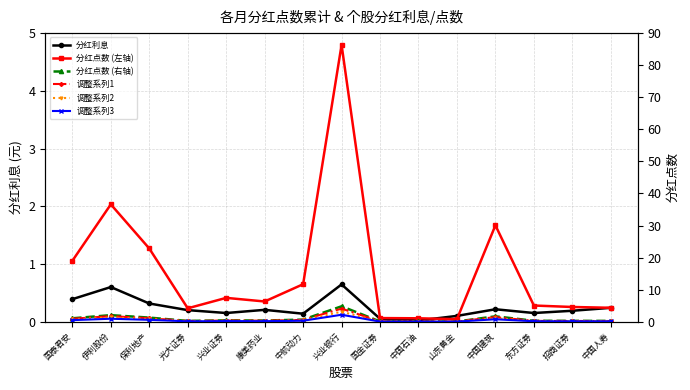

Which series has the largest total across all categories?

分红点数 (左轴)